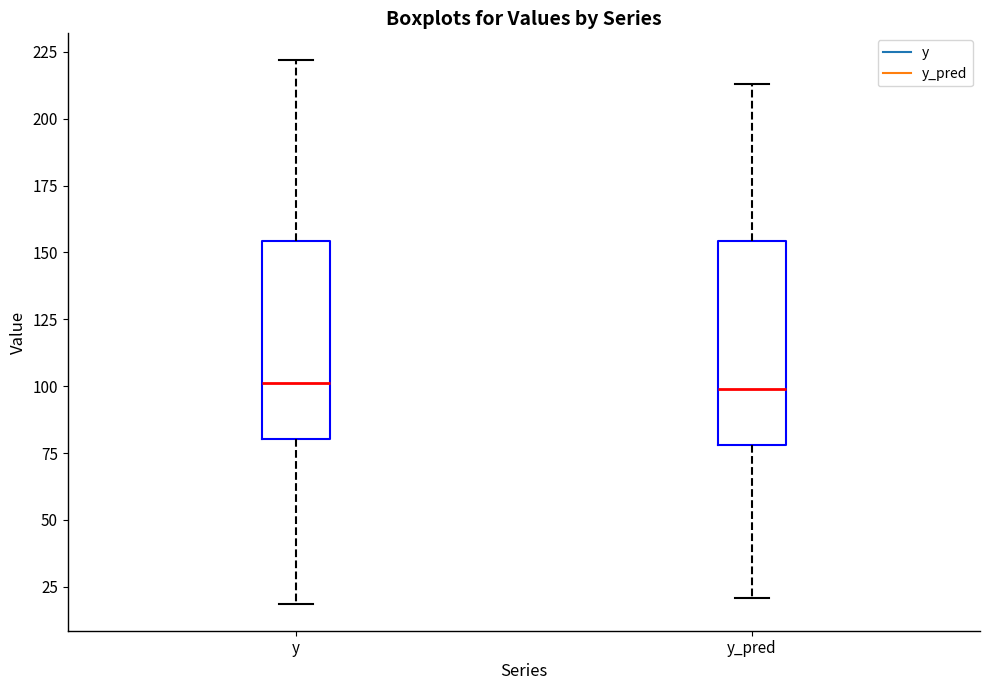

Where does the lower whisker of the box for y_pred end on the y-axis? The values are not printed on the chart, so give them approximately, as read against the axis.

20